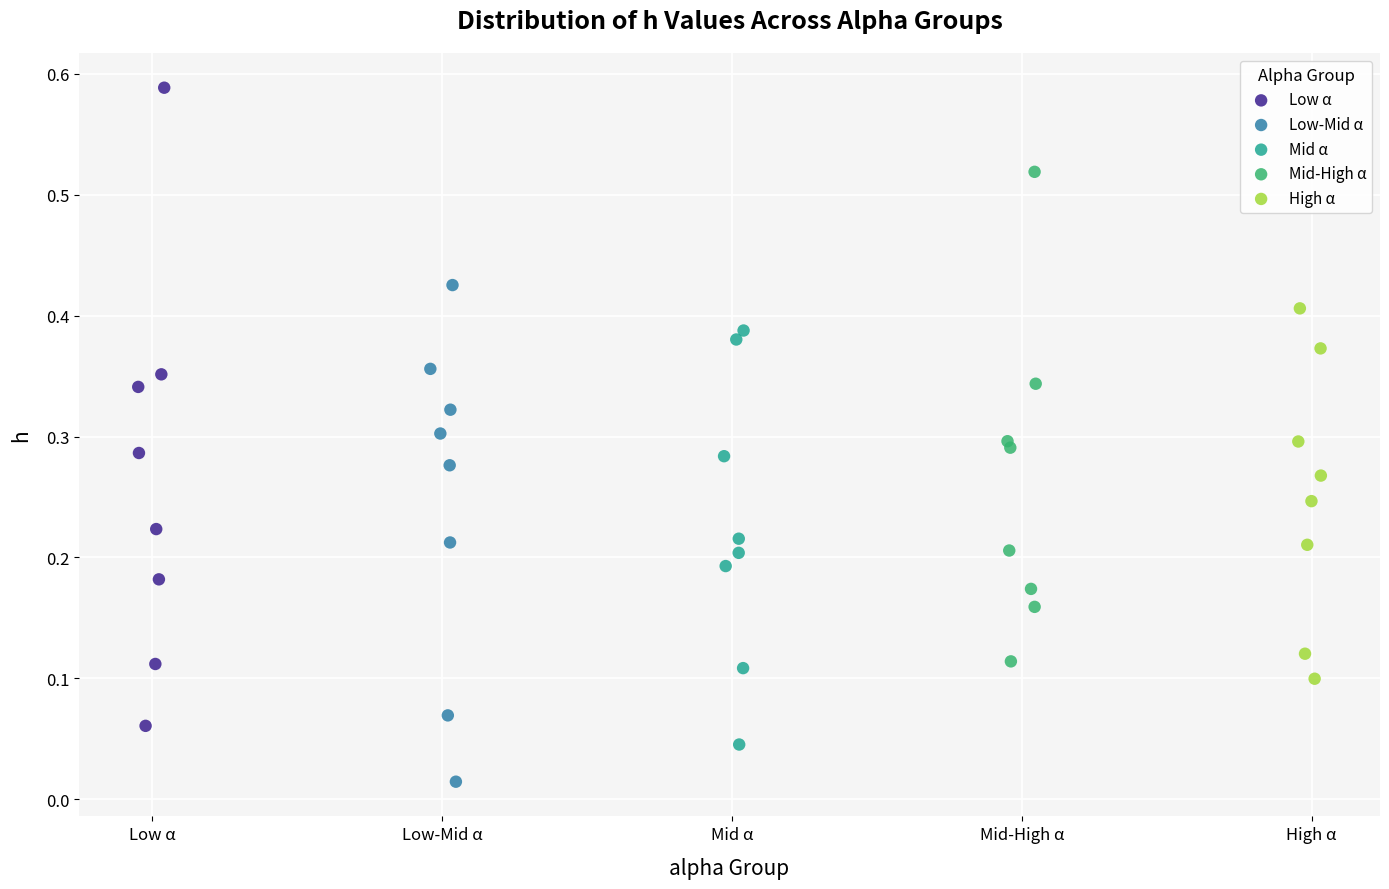

Which series reaches the maximum Y coordinate?

Low α